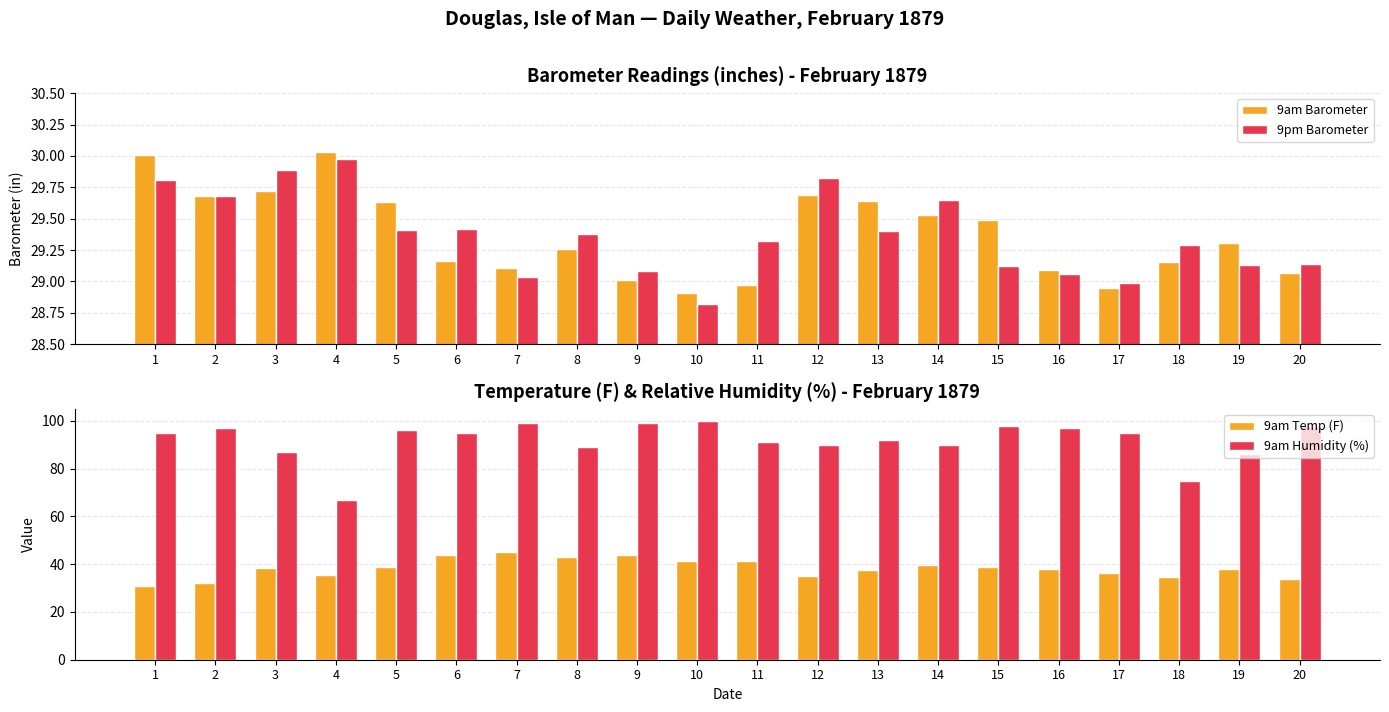

The value of 9am Barometer at 8 is 51.1. True or false?

False